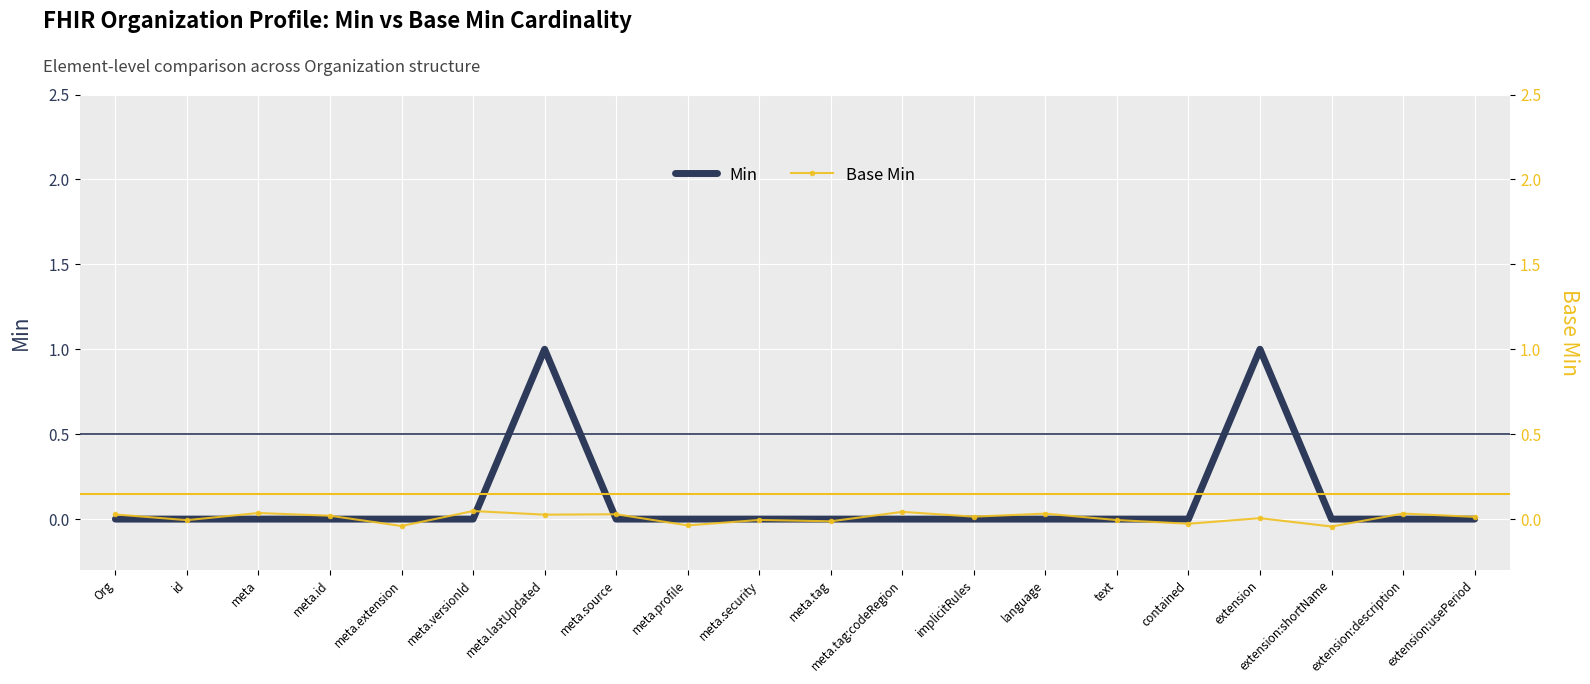

What is the label of the 13th point from the right?

meta.source